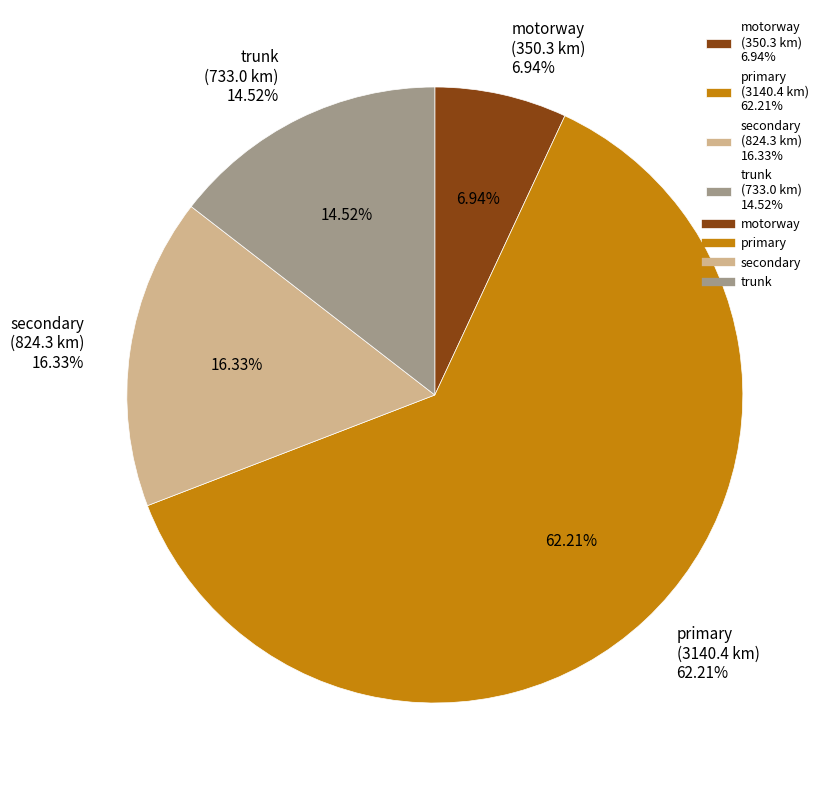

How many segments does this pie chart have?

4